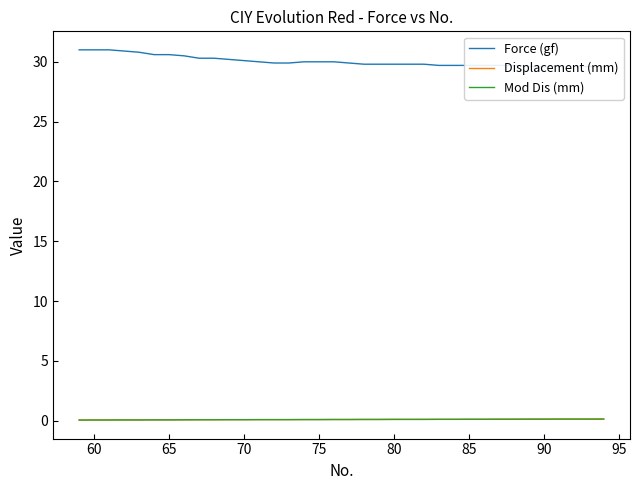

How many lines are shown in the chart?

3